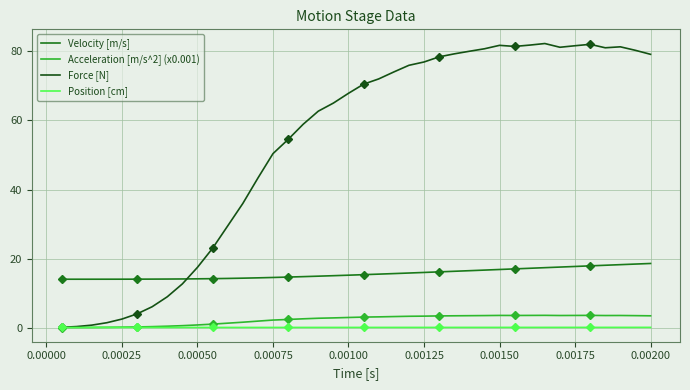

True or false: Velocity [m/s] and Acceleration [m/s^2] (x0.001) cross at least once.

False